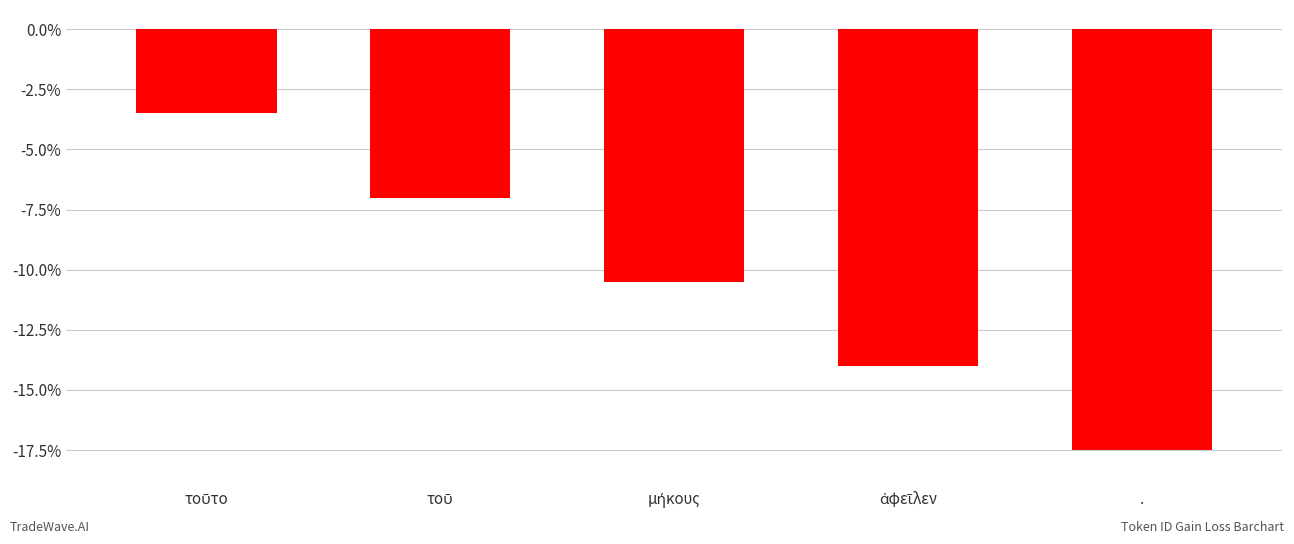

What is the value of the 1st bar from the left?

-3.5